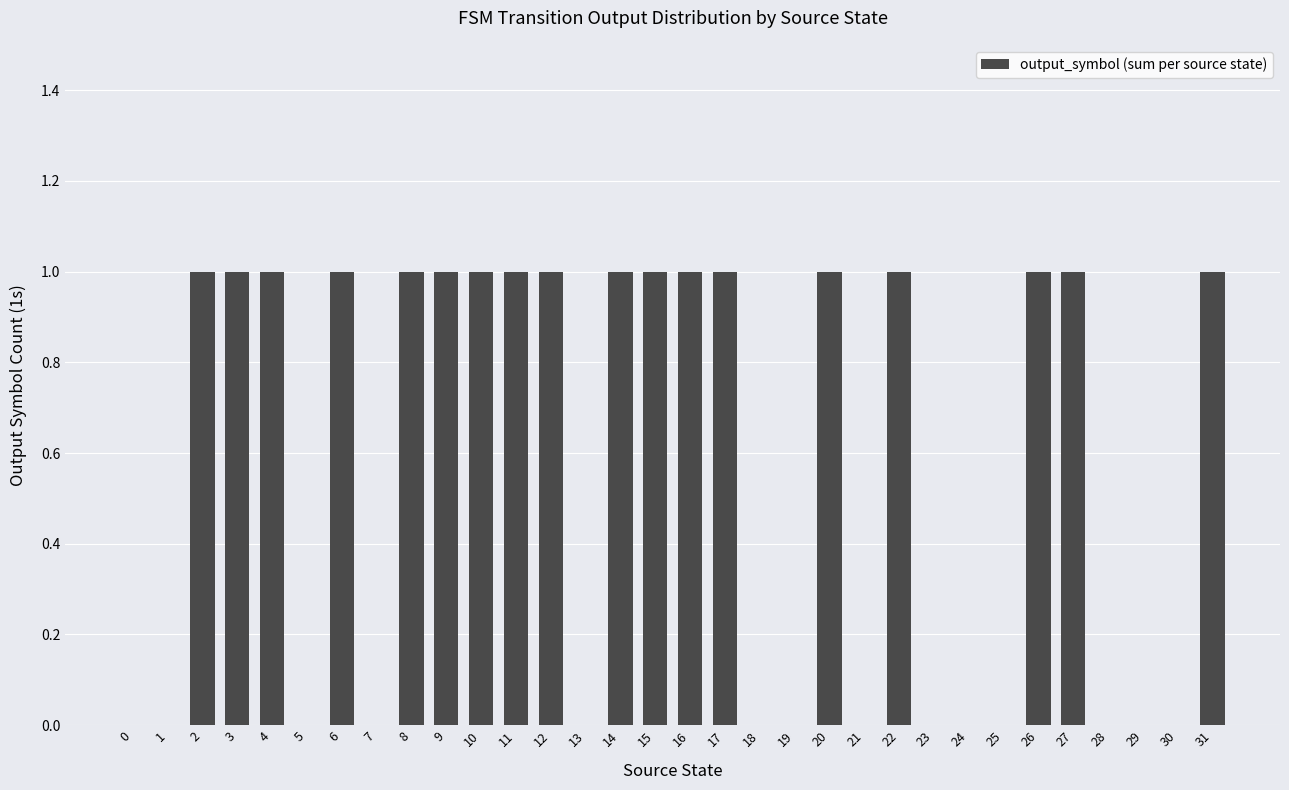

What is the change in value from 15 to 21?

-1